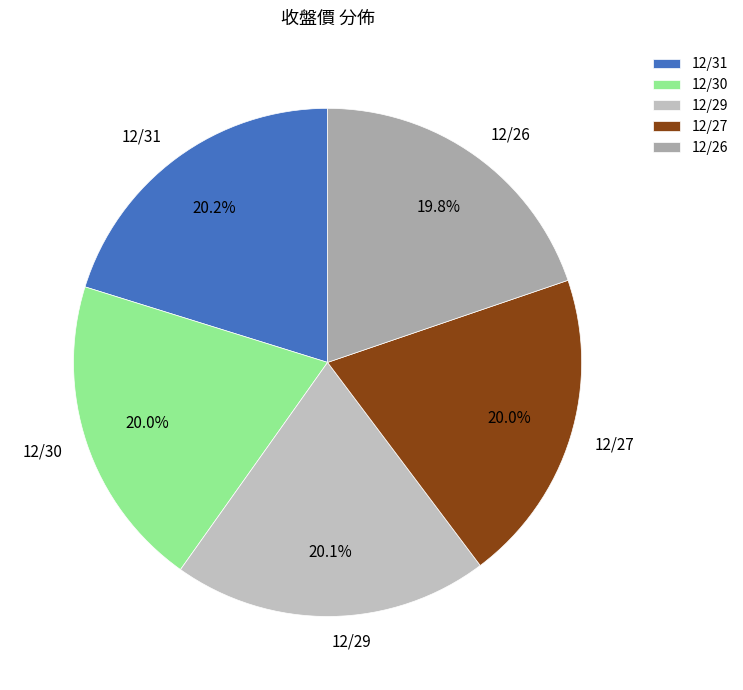

Do 12/27 and 12/26 together represent more than half of the pie?

No